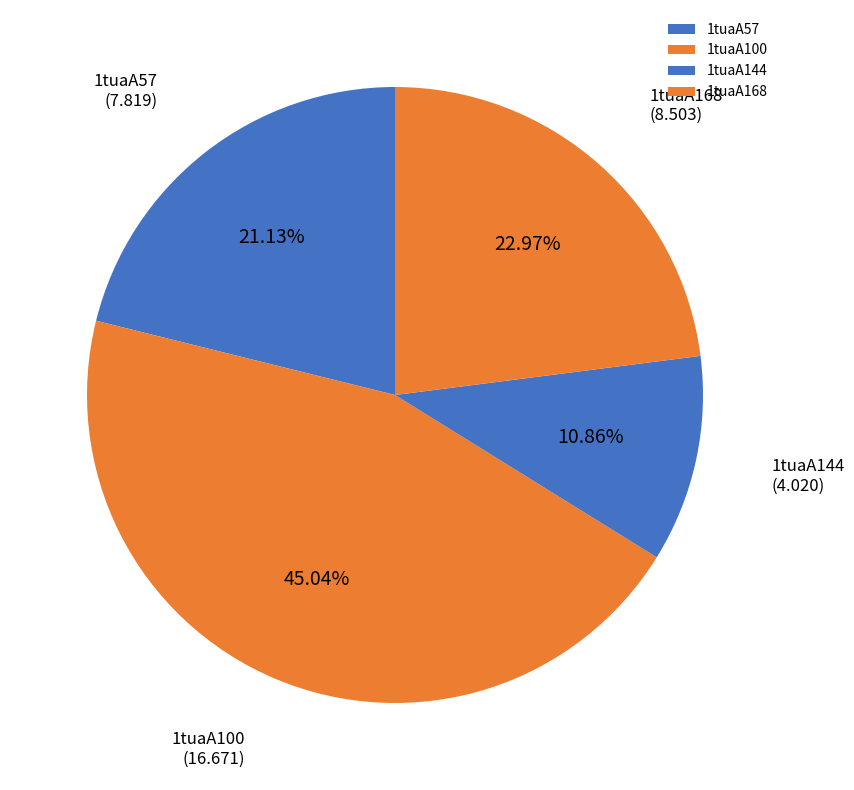

True or false: 1tuaA168 accounts for 13% of the total.

False